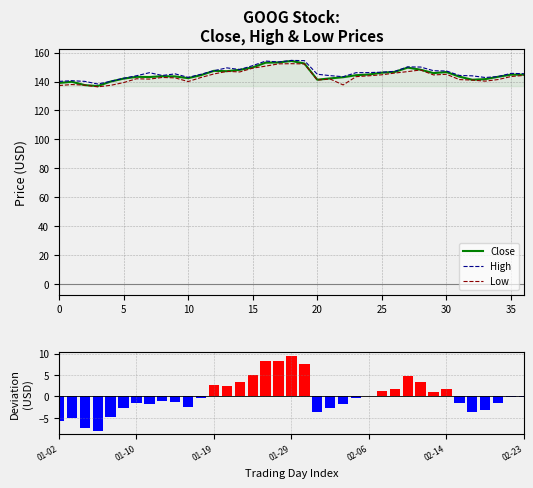

Rank the series by their maximum value, from lowest to highest.

Close deviation, Low, Close, High